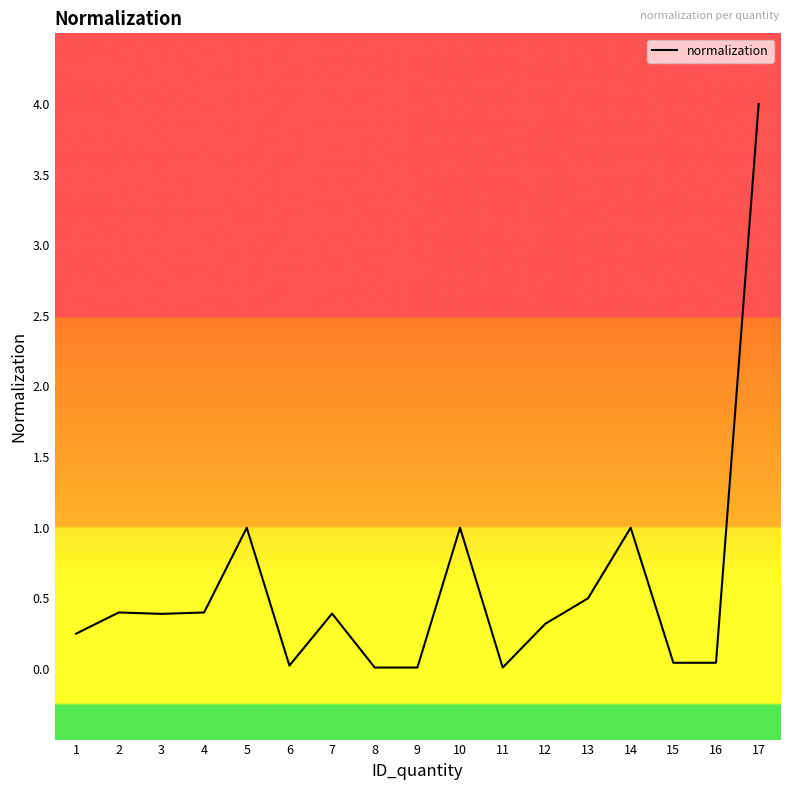

What is the maximum value shown in the chart?

4.0